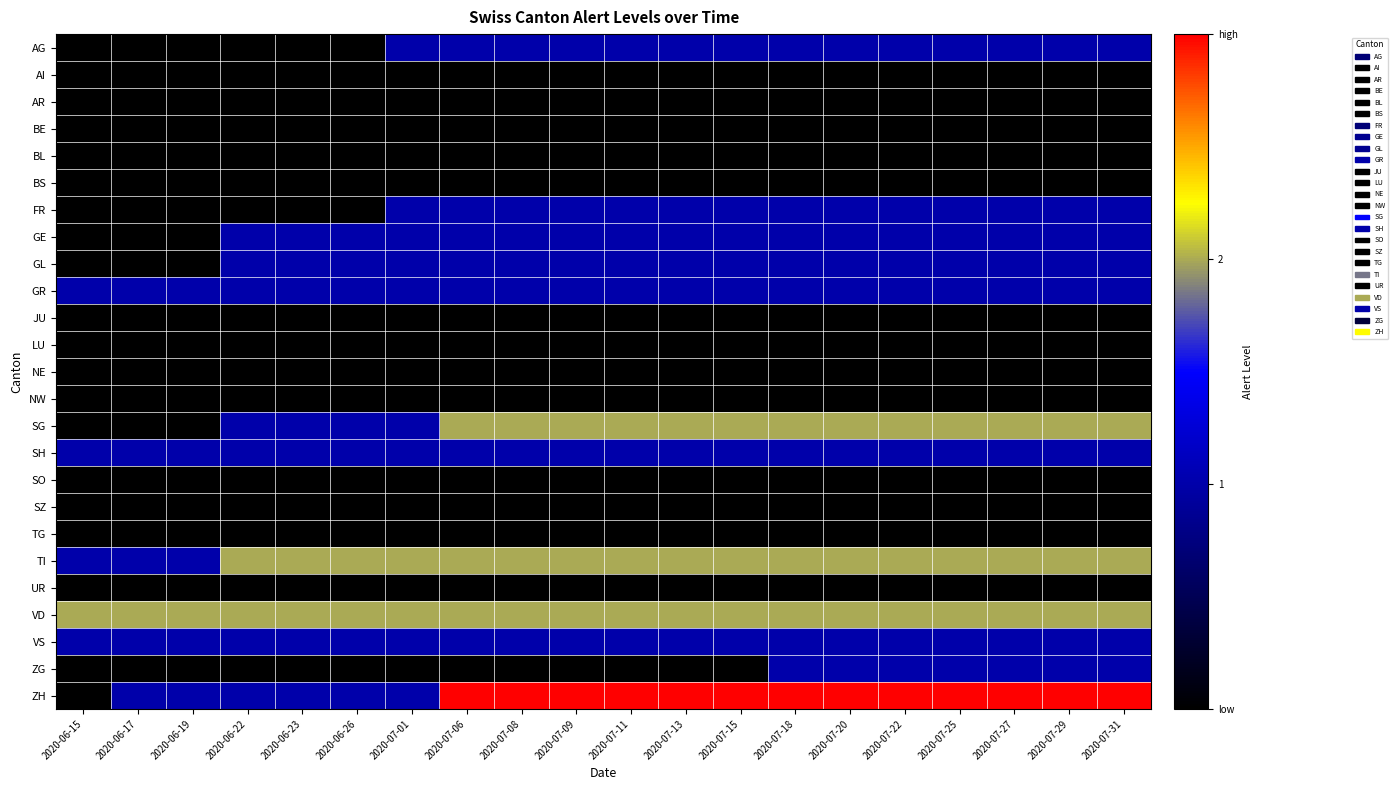

What is the greatest value displayed?

3